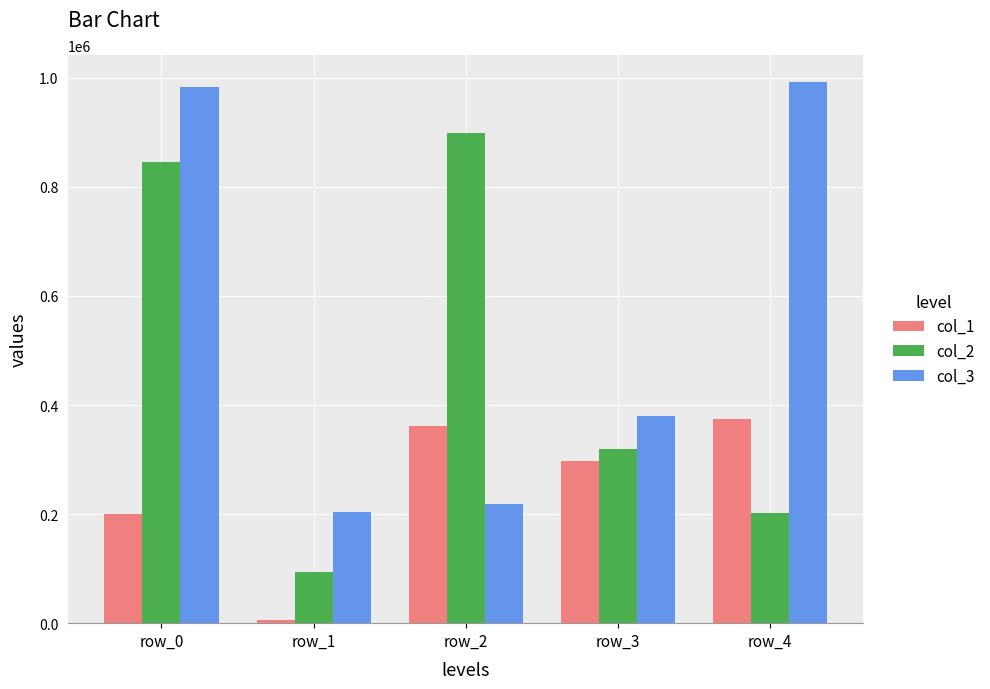

Which series changed the most between row_1 and row_2?

col_2